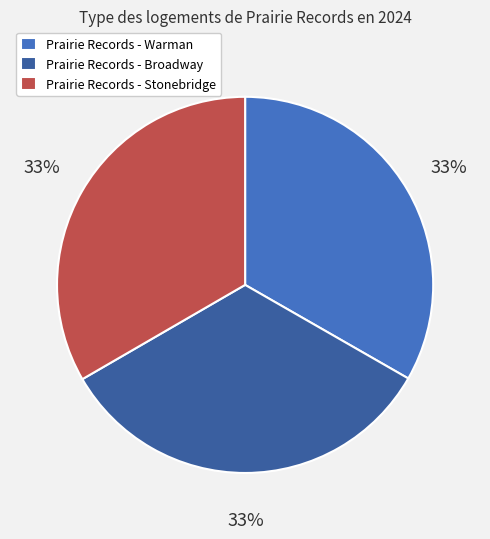

The Prairie Records - Stonebridge slice represents 39% of the pie. True or false?

False